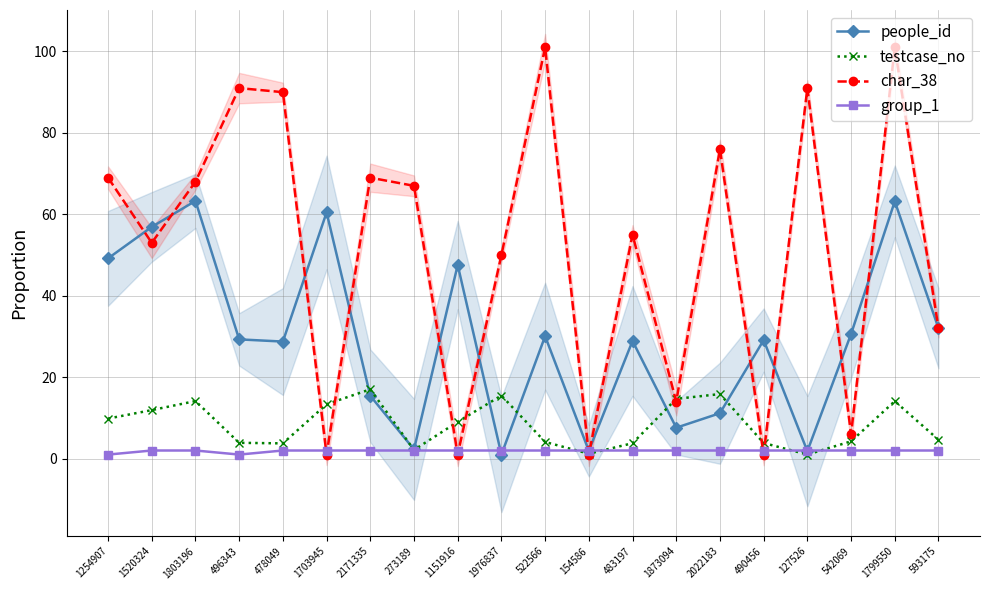

Does the chart display data point markers on the line(s)?

Yes